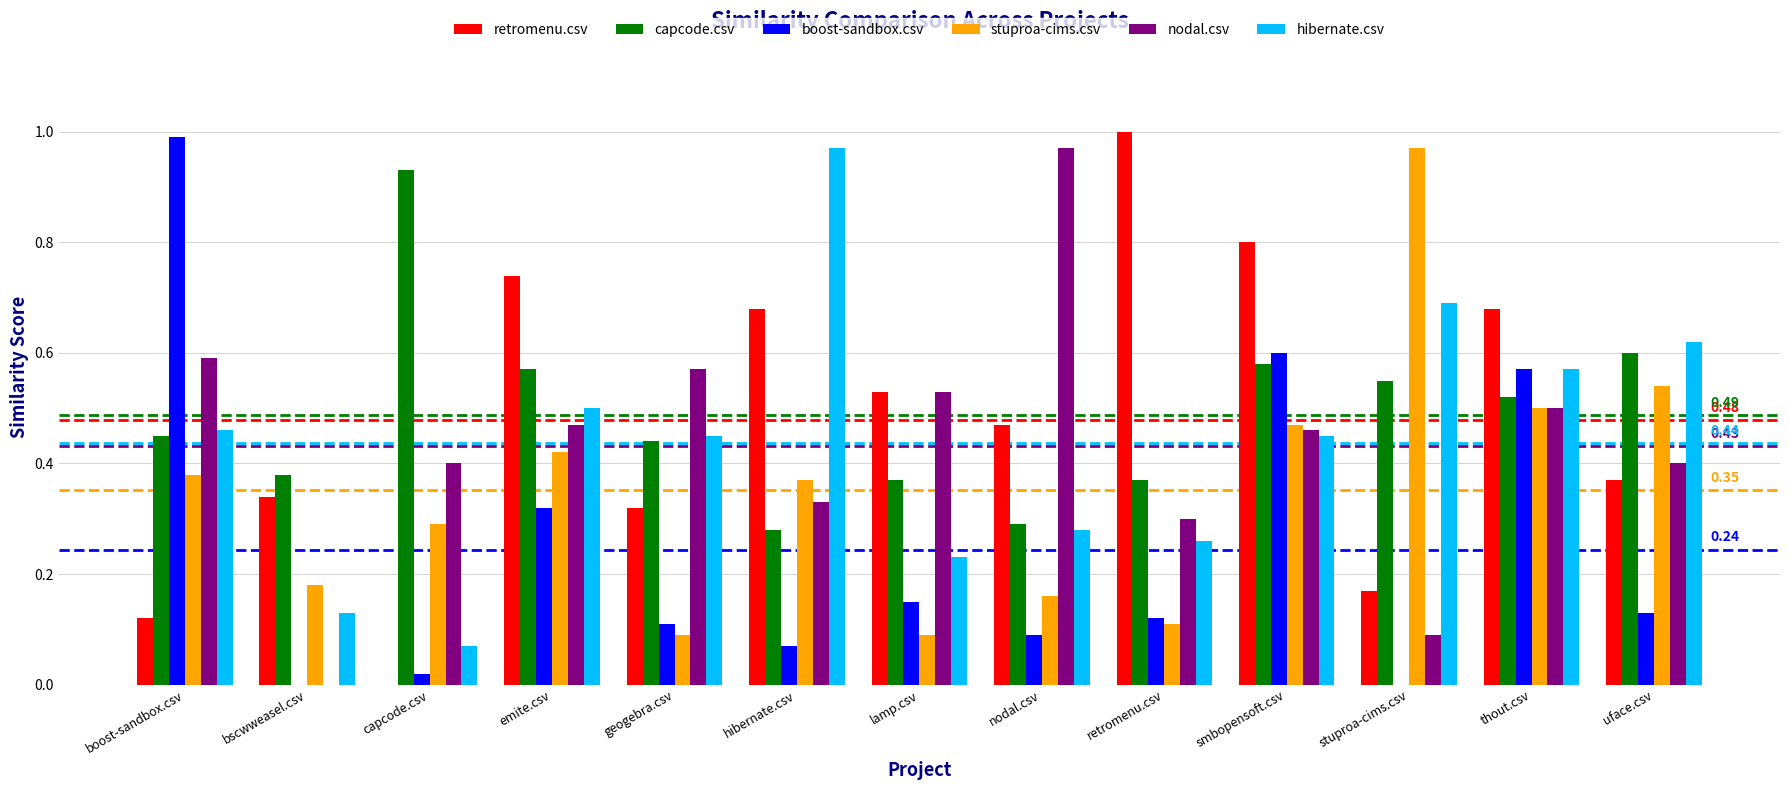

Which series changed the most between bscwweasel.csv and thout.csv?

boost-sandbox.csv